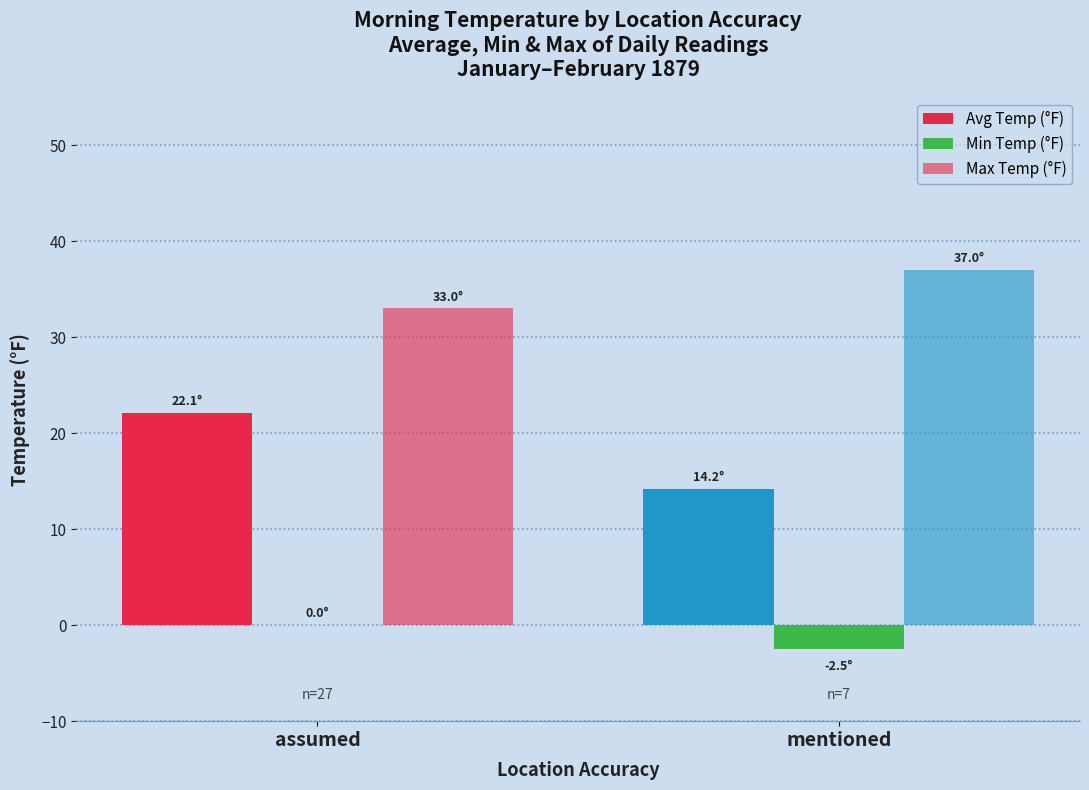

Rank the series at assumed from highest to lowest value.

Max Temp (°F), Avg Temp (°F), Min Temp (°F)